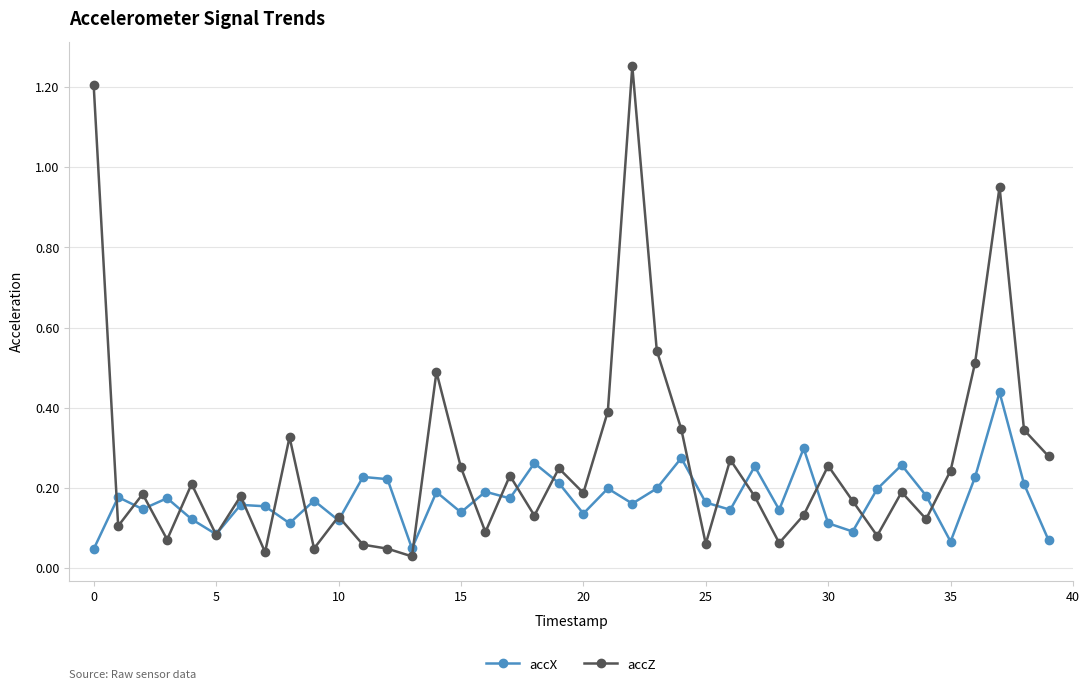

What is the difference between the maximum and minimum values in the accZ series?

1.2